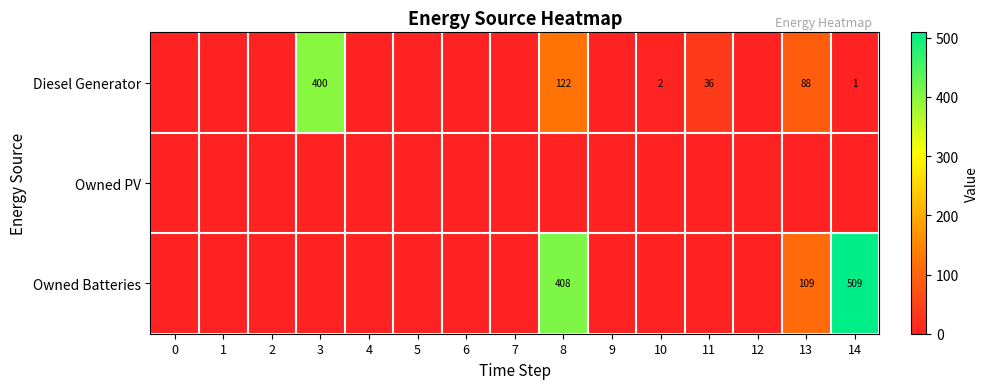

Is it true that Owned Batteries equals 279 at 14?

False